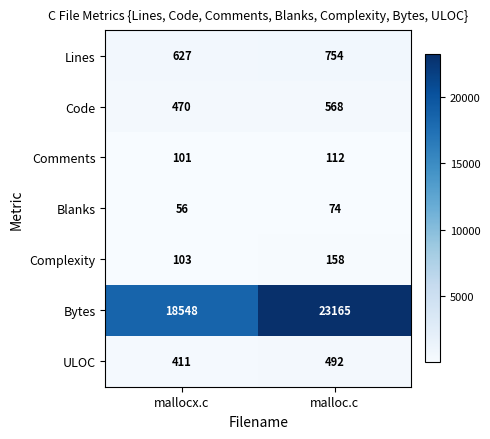

Which label corresponds to the smallest value in the chart?

mallocx.c